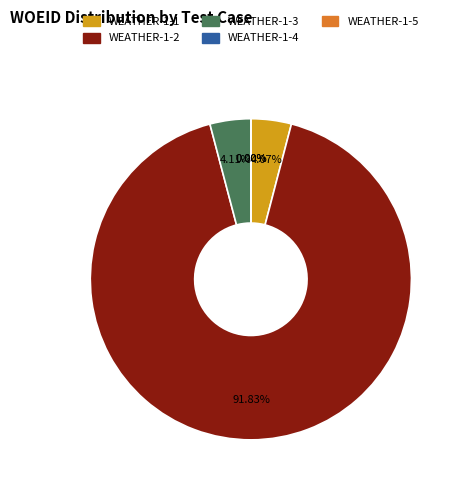

Which has a higher value, WEATHER-1-5 or WEATHER-1-2?

WEATHER-1-2